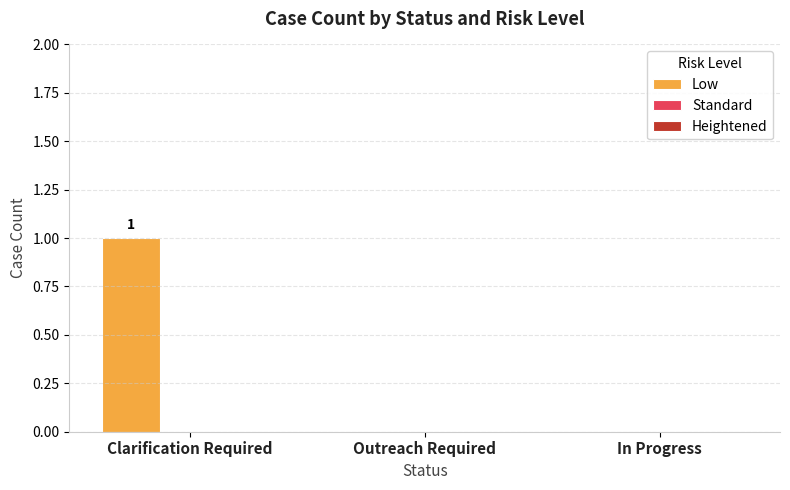

Which category has the highest value across all series?

Clarification Required